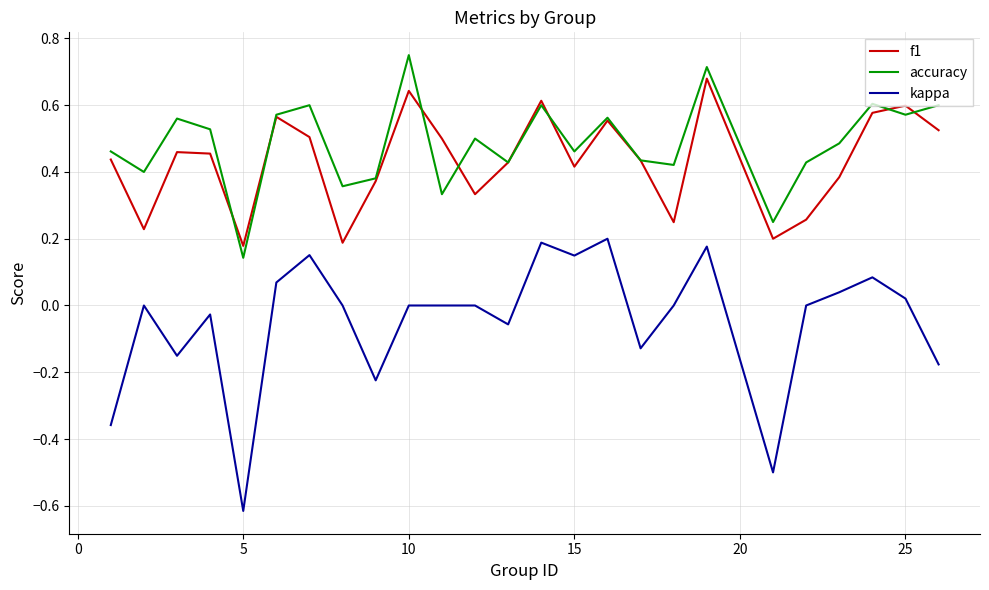

Which series has the largest range (max minus min)?

kappa